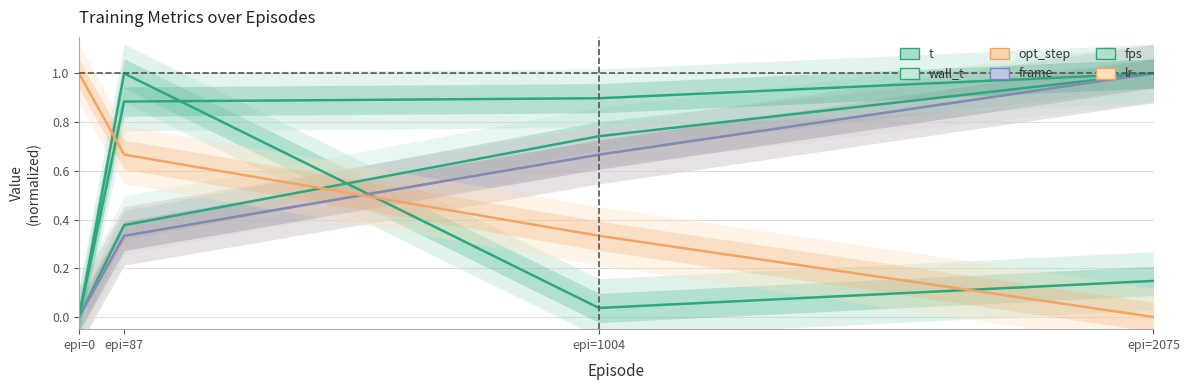

Reading left to right, transcribe all the data shown in this chart.

t: 0.0	1.0	0.0	0.1
wall_t: 0.0	0.4	0.7	1.0
opt_step: 0.0	0.3	0.7	1.0
frame: 0.0	0.3	0.7	1.0
fps: 0.0	0.9	0.9	1.0
lr: 1.0	0.7	0.3	0.0